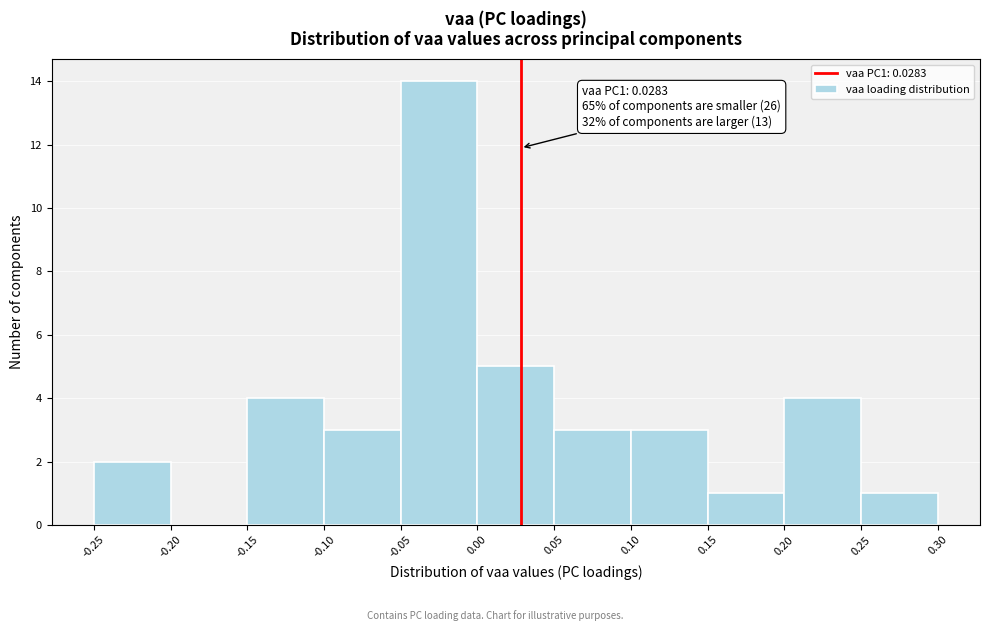

Over which range of the x-axis is the bar tallest?

-0.05 to 0.00